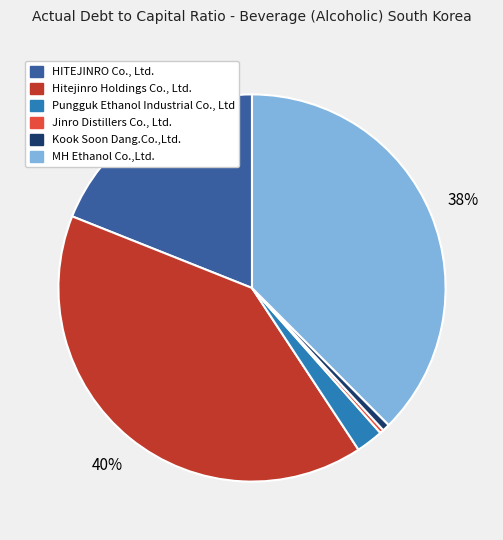

Rank the categories by value from highest to lowest.

Hitejinro Holdings Co., Ltd., MH Ethanol Co.,Ltd., HITEJINRO Co., Ltd., Pungguk Ethanol Industrial Co., Ltd, Kook Soon Dang.Co.,Ltd., Jinro Distillers Co., Ltd.